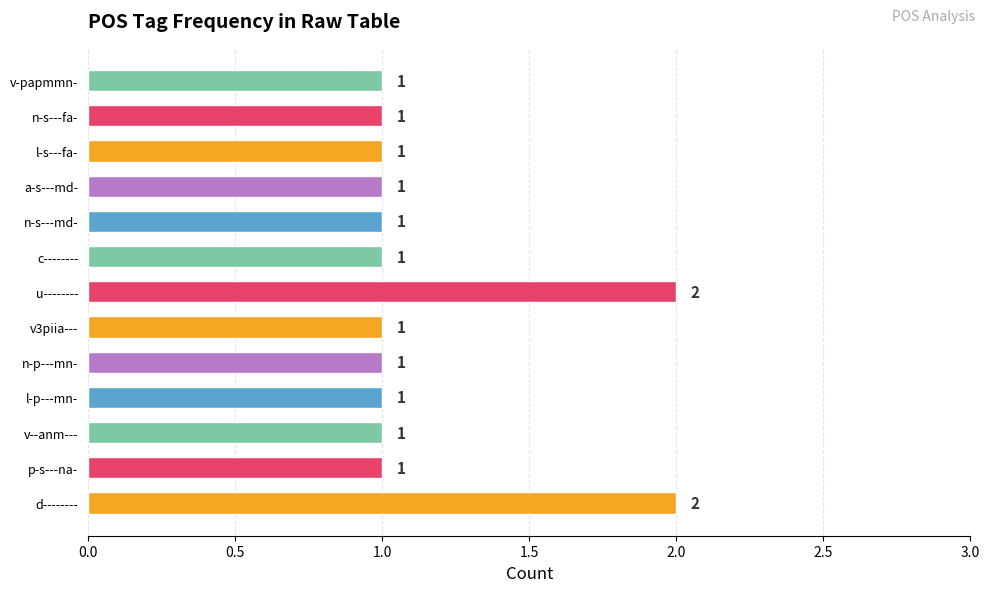

Is it true that the value at l-s---fa- is 1?

True